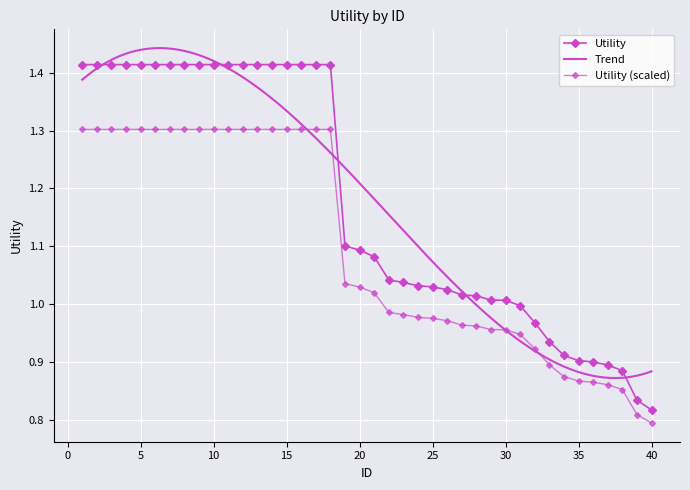

List the labels in order of value, smallest first.

40, 39, 38, 37, 36, 35, 34, 33, 32, 31, 30, 29, 28, 27, 26, 25, 24, 23, 22, 21, 20, 19, 1, 2, 3, 4, 5, 6, 7, 8, 9, 10, 11, 12, 13, 14, 15, 16, 17, 18